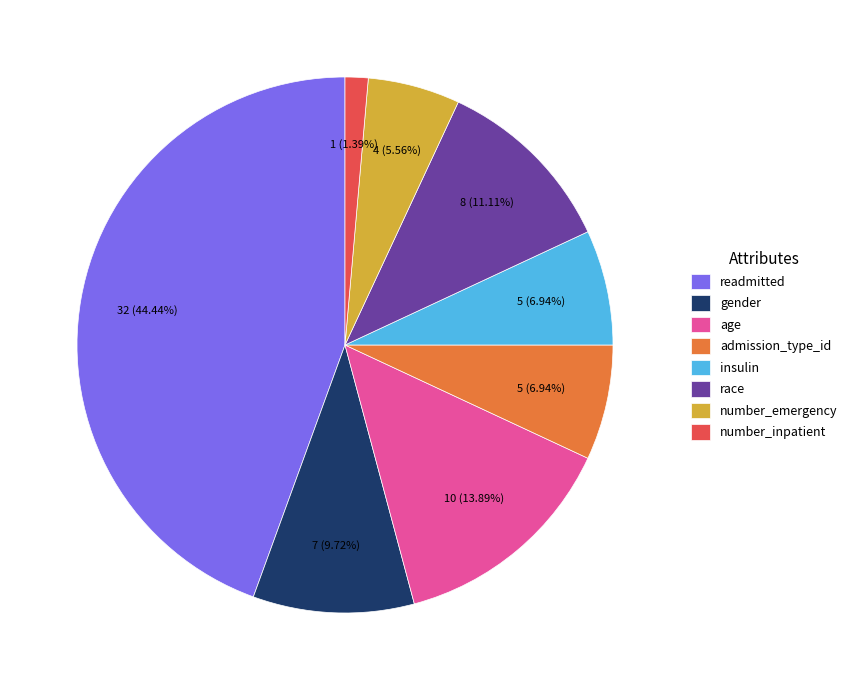

To the nearest percent, what percentage of the pie is readmitted?

44%